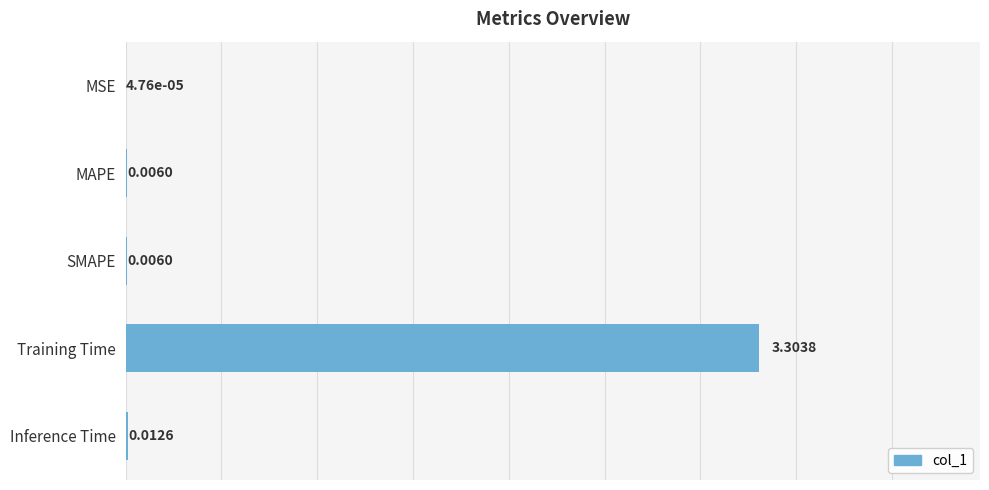

Between Inference Time and Training Time, which is larger?

Training Time